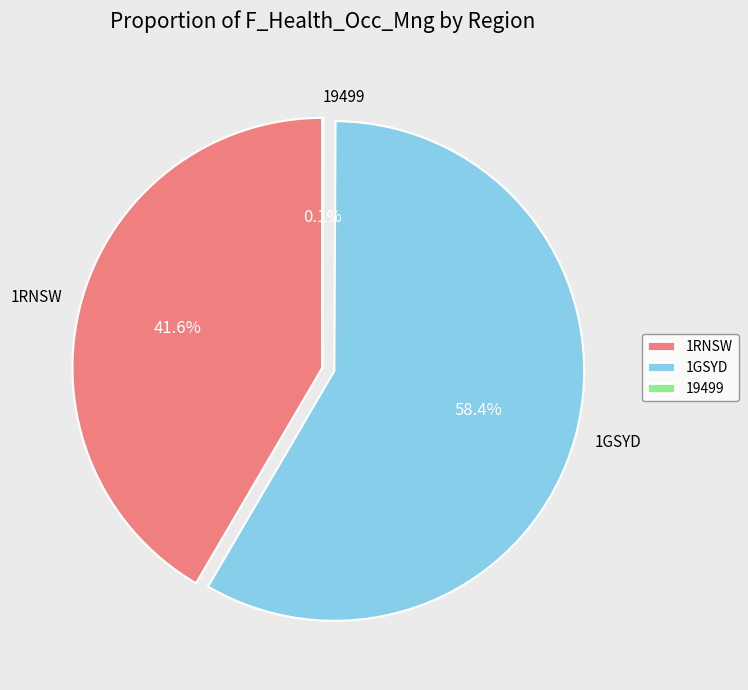

Which category accounts for the majority?

1GSYD